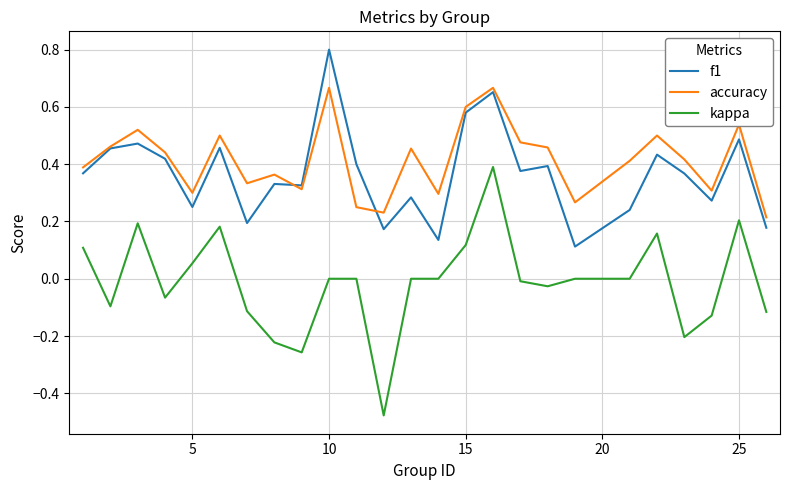

Which series has the widest spread of values?

kappa